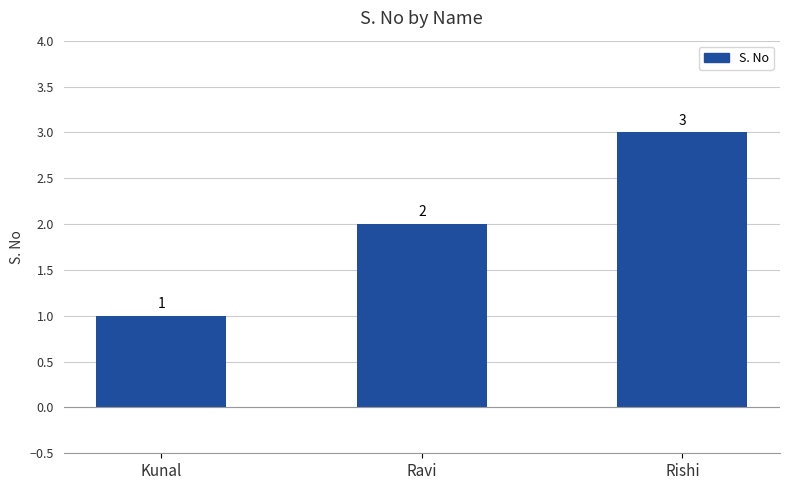

Rank the categories by value from lowest to highest.

Kunal, Ravi, Rishi